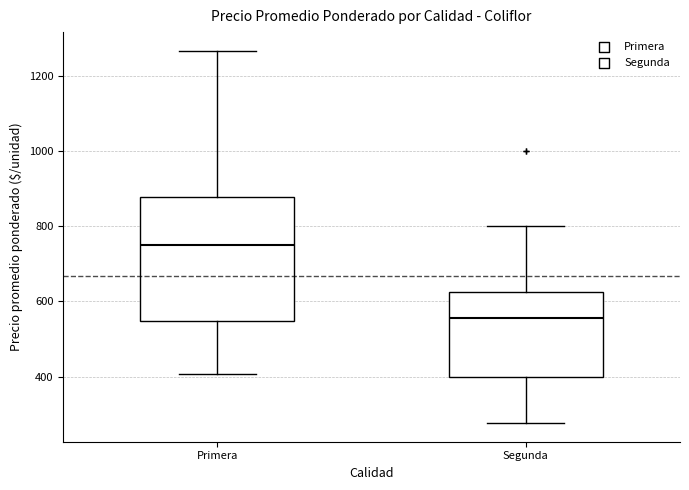

Which box has the lowest median line?

Segunda